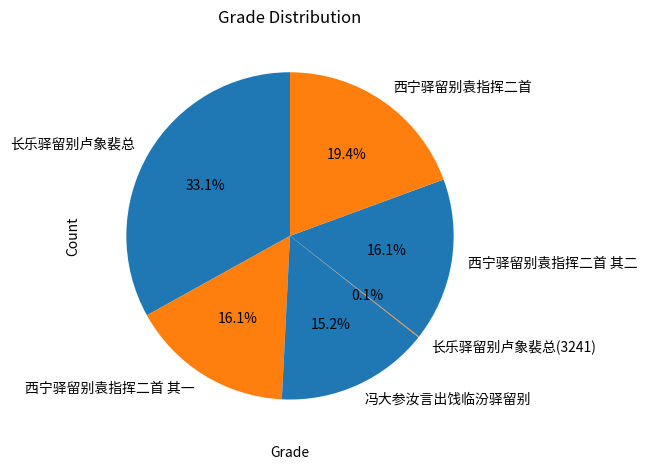

To the nearest percent, what is the average slice percentage?

17%